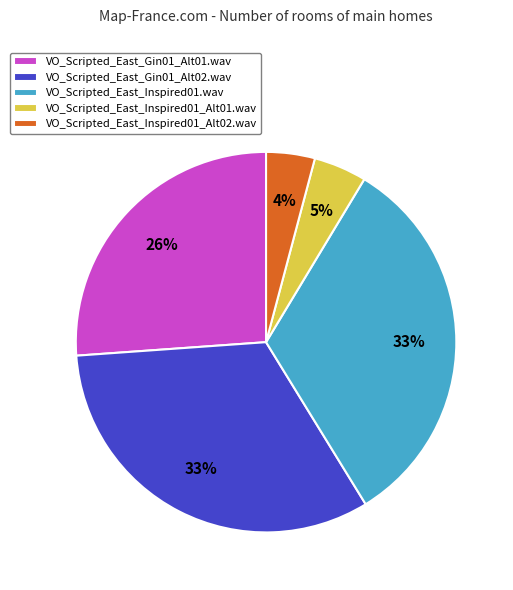

What percentage is the VO_Scripted_East_Gin01_Alt02.wav slice, to the nearest percent?

33%